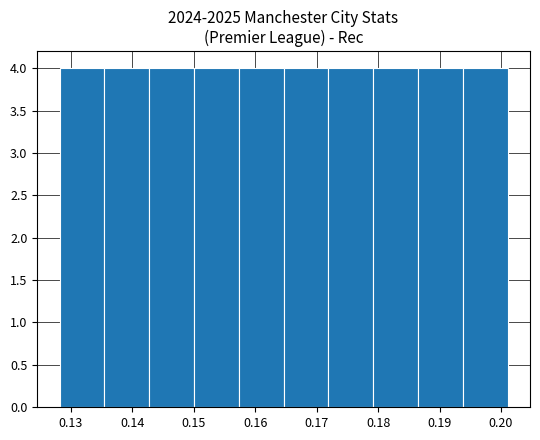

Reading left to right, transcribe this chart: for each bar, give the range it covers on the x-axis and its height. Neither the bar edges nor the heights are printed on the chart, so give them approximately, as read against the axes.

0.128 to 0.135: 4
0.135 to 0.143: 4
0.143 to 0.150: 4
0.150 to 0.157: 4
0.157 to 0.165: 4
0.165 to 0.172: 4
0.172 to 0.179: 4
0.179 to 0.186: 4
0.186 to 0.194: 4
0.194 to 0.201: 4